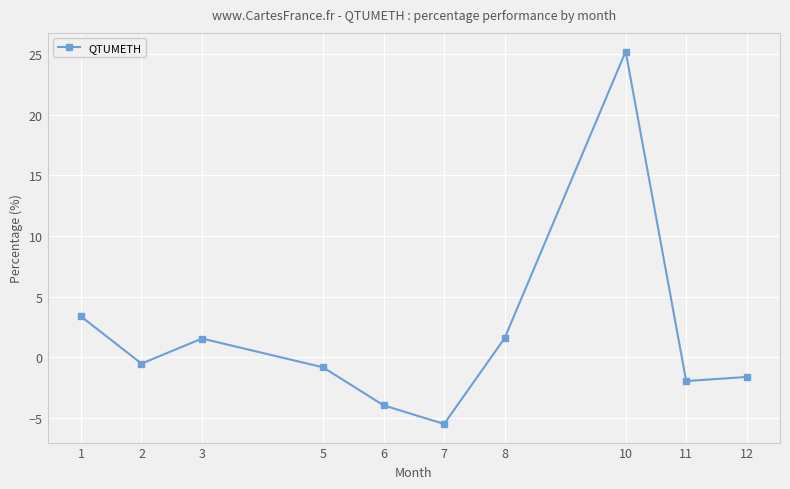

How many values are below zero?

6